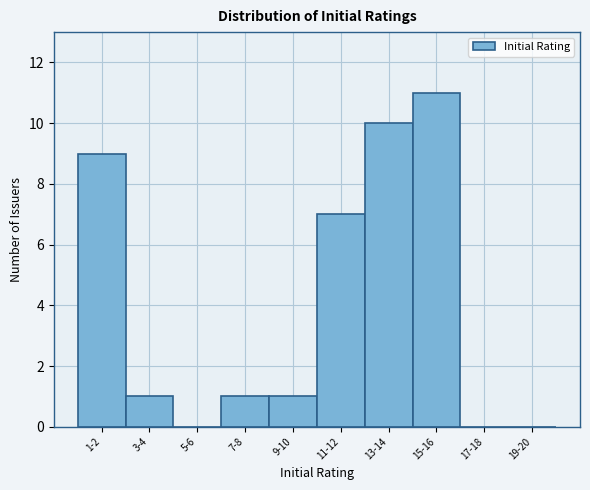

Reading left to right, extract all data points from this chart.

1-2=9	3-4=1	5-6=0	7-8=1	9-10=1	11-12=7	13-14=10	15-16=11	17-18=0	19-20=0